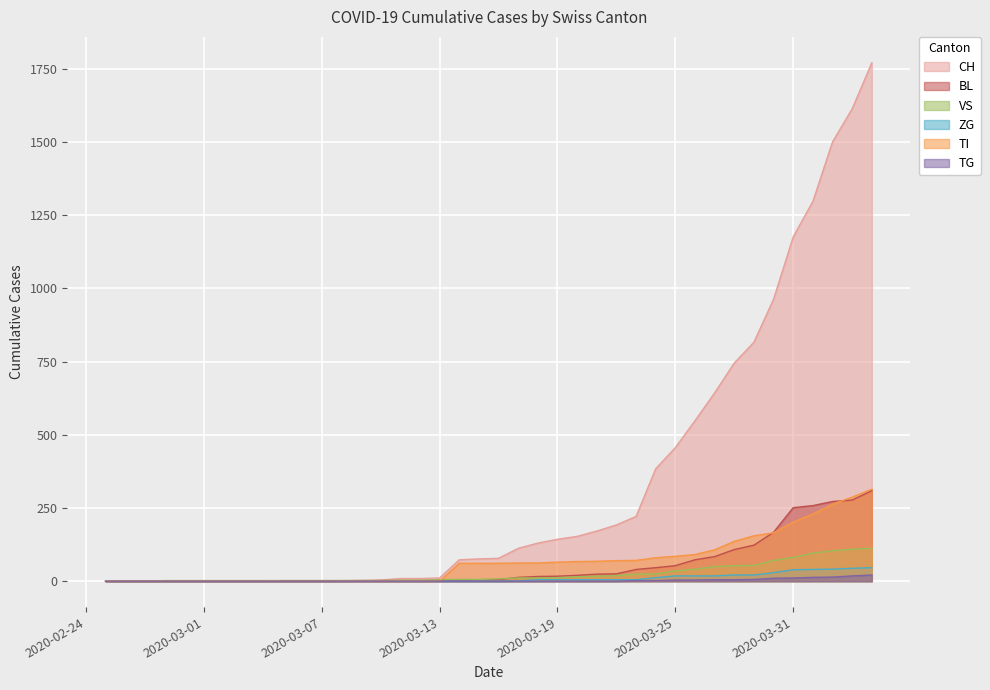

What is the difference between the maximum and second lowest values in the CH series?

1770